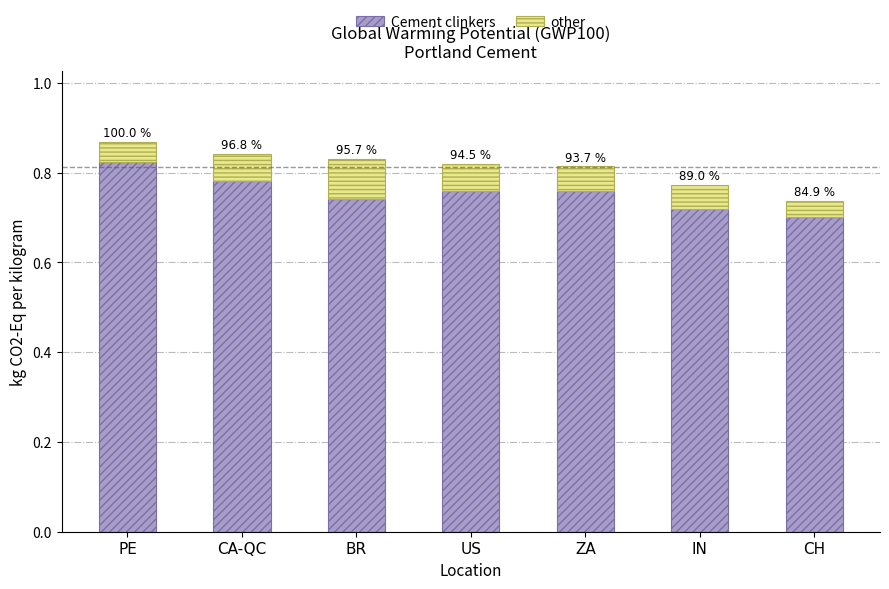

List the labels in order of other value, smallest first.

CH, PE, IN, ZA, CA-QC, US, BR